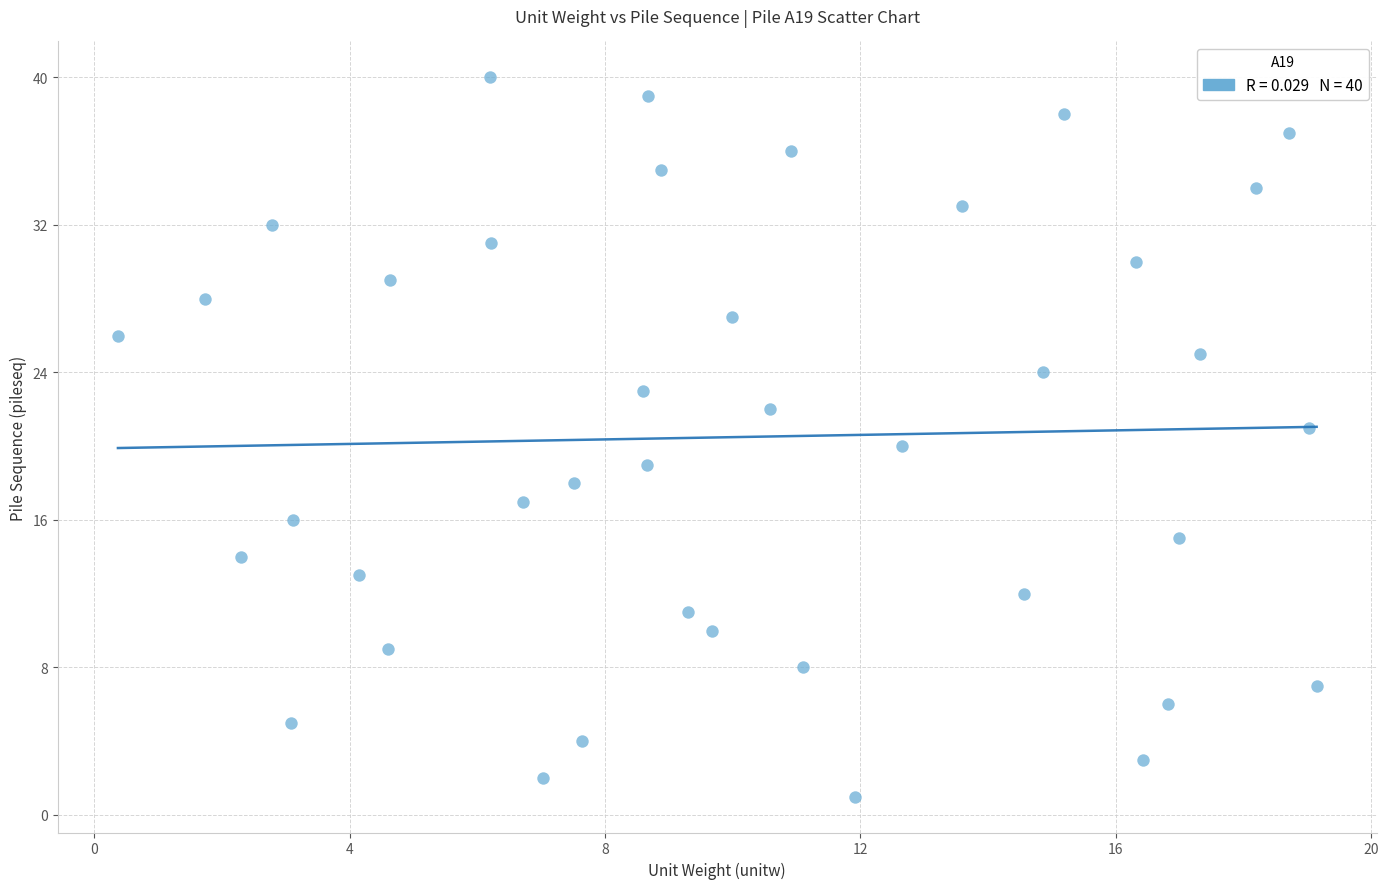

What is the range of Y values (max minus min)?

39